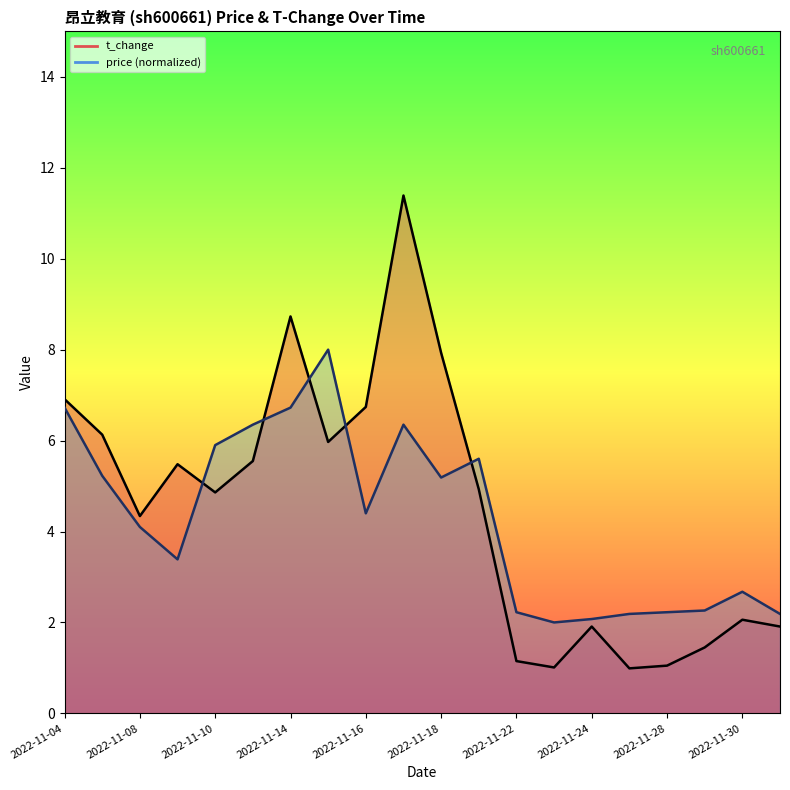

What is the difference between the price values at 2022-11-28 and 2022-11-07?

3.0